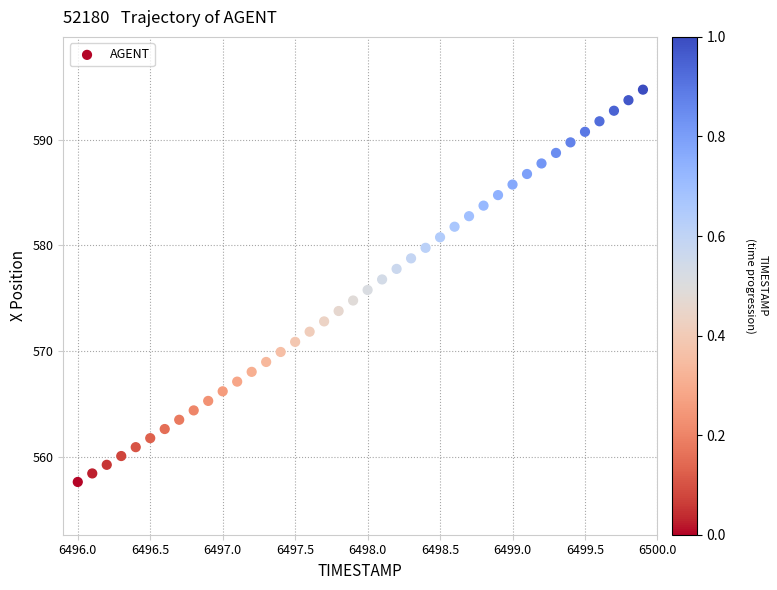

What is the range of Y values (max minus min)?

37.2